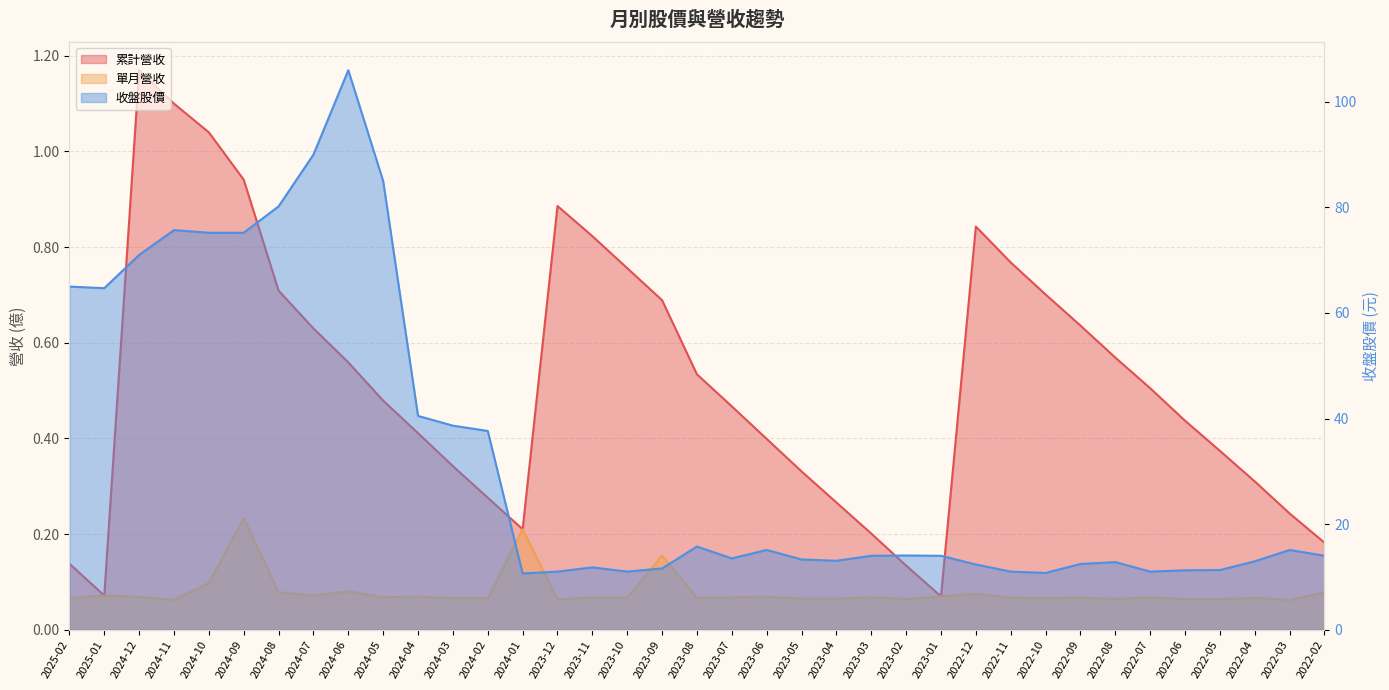

What is the value of the 累計營收 point at the 25th from the left?

0.1